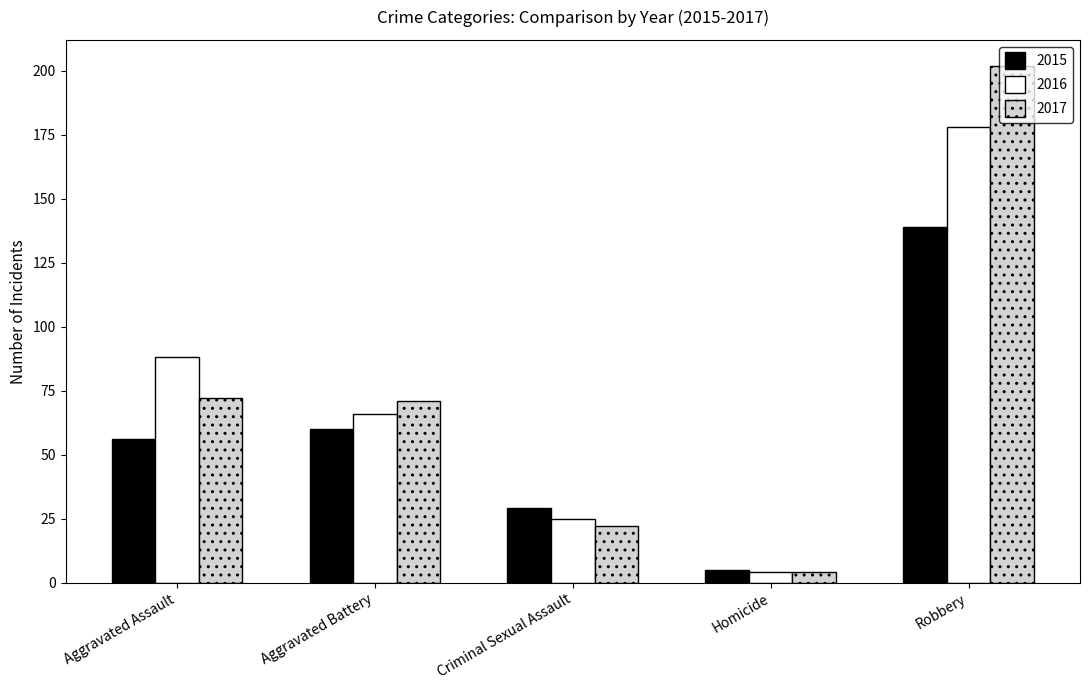

Between Aggravated Assault and Aggravated Battery, which series saw the biggest shift?

2016